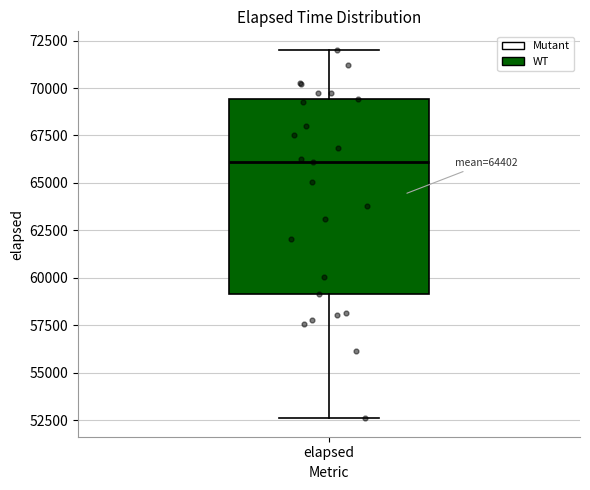

Where is the upper edge of the box for elapsed on the y-axis? The values are not printed on the chart, so give them approximately, as read against the axis.

69500